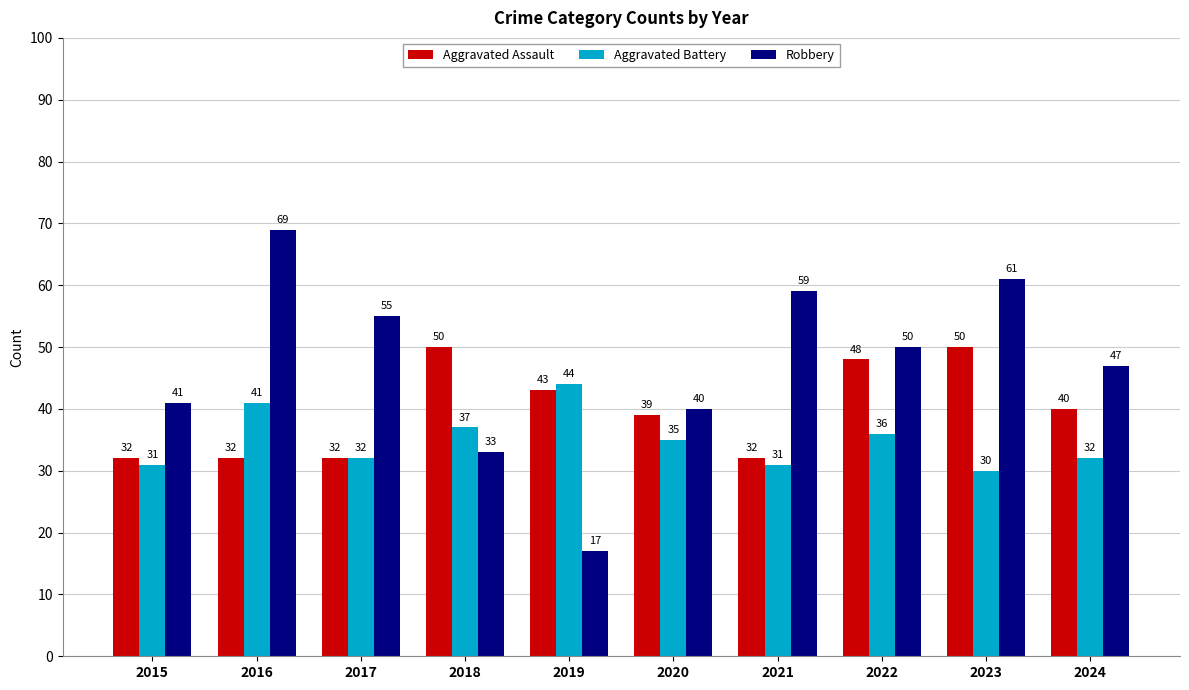

At how many categories does at least one series exceed 57?

3